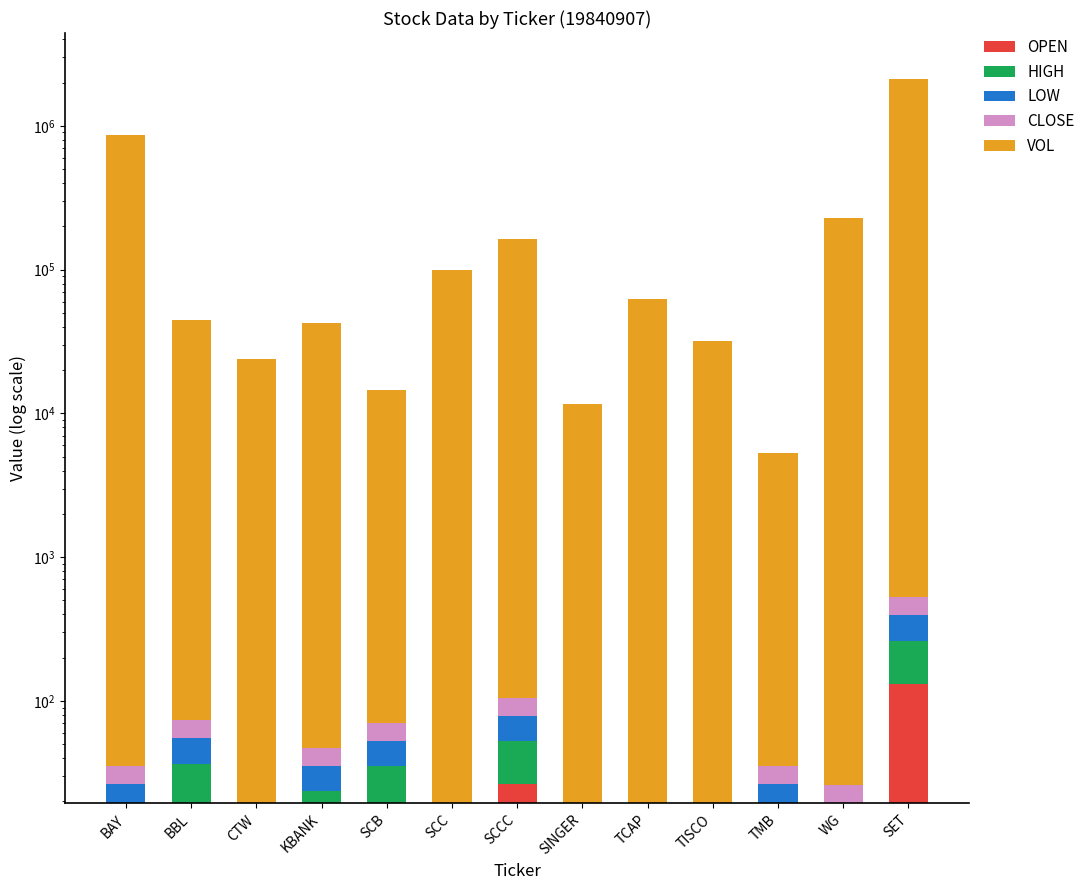

The value of LOW at TISCO is 2.7. True or false?

True